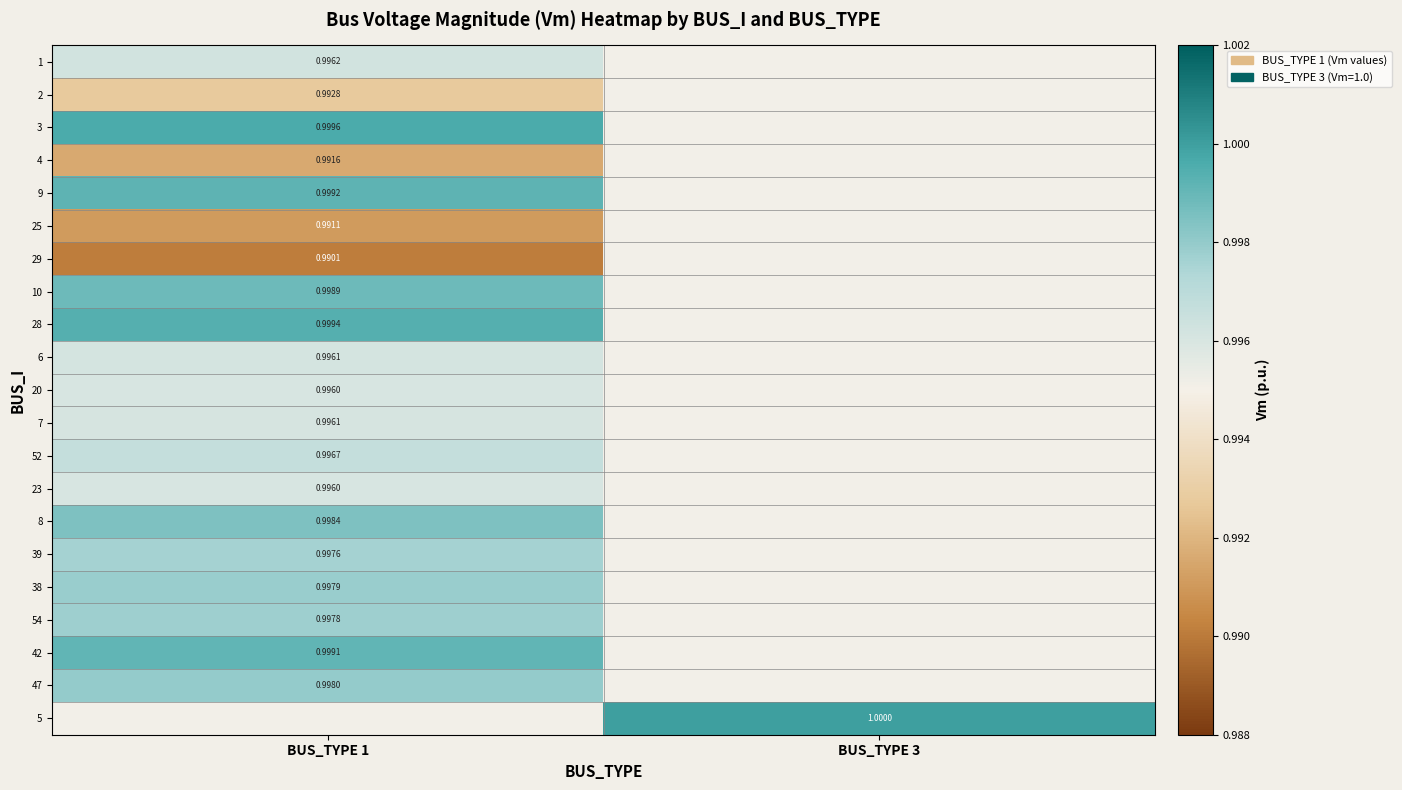

List the labels in order of 3 value, largest first.

BUS_TYPE 1, BUS_TYPE 3